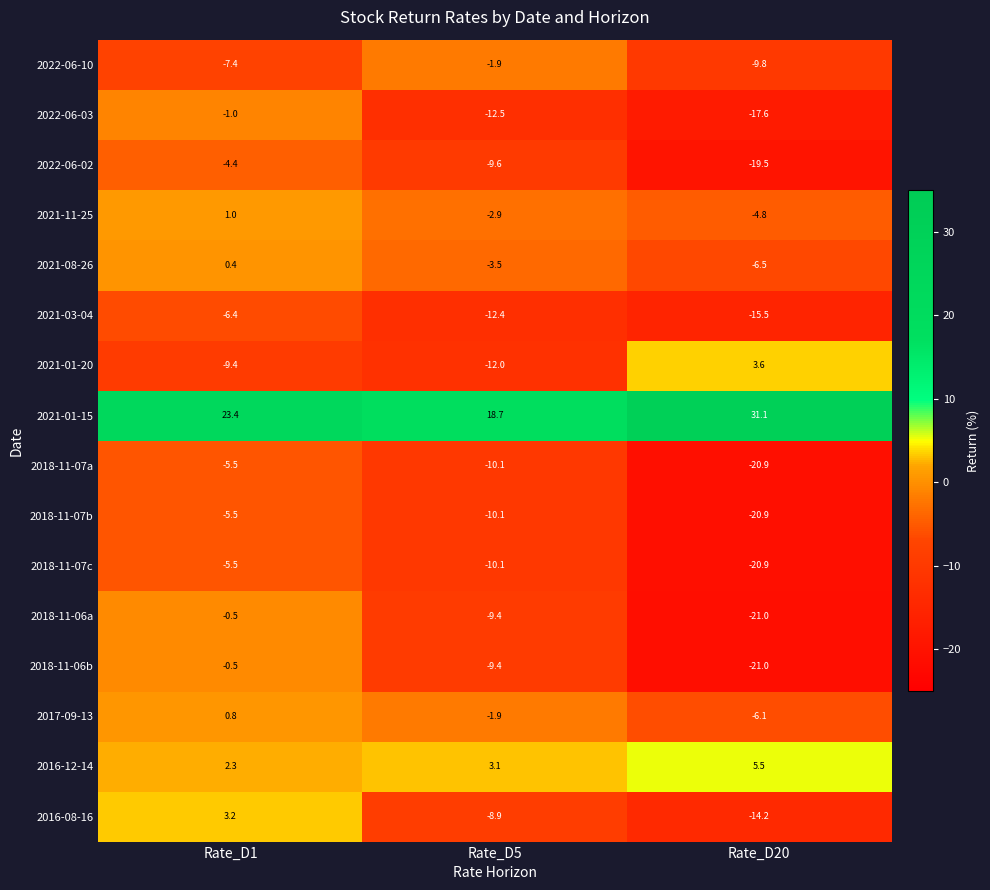

List the labels in order of 2021-01-15 value, smallest first.

Rate_D5, Rate_D1, Rate_D20